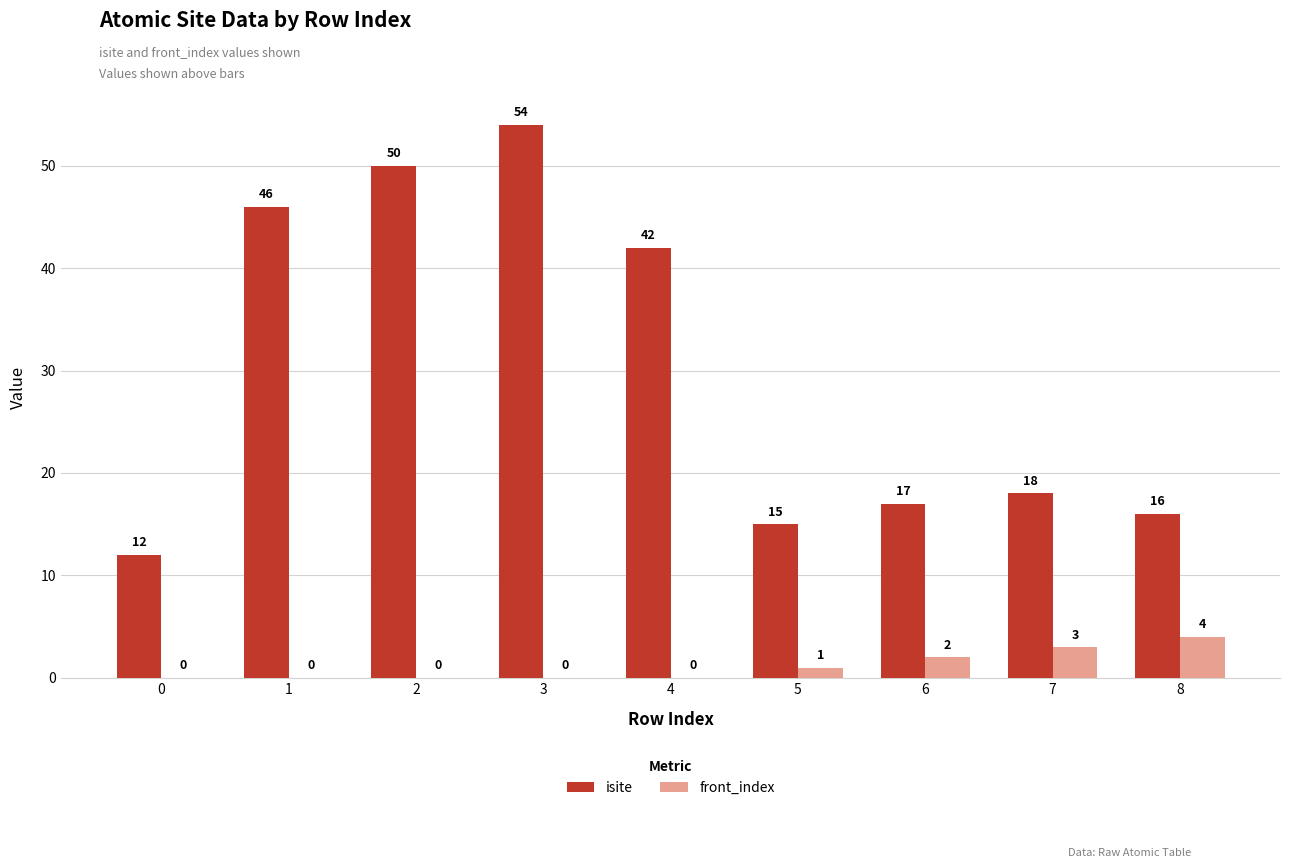

What is the maximum value for front_index?

4